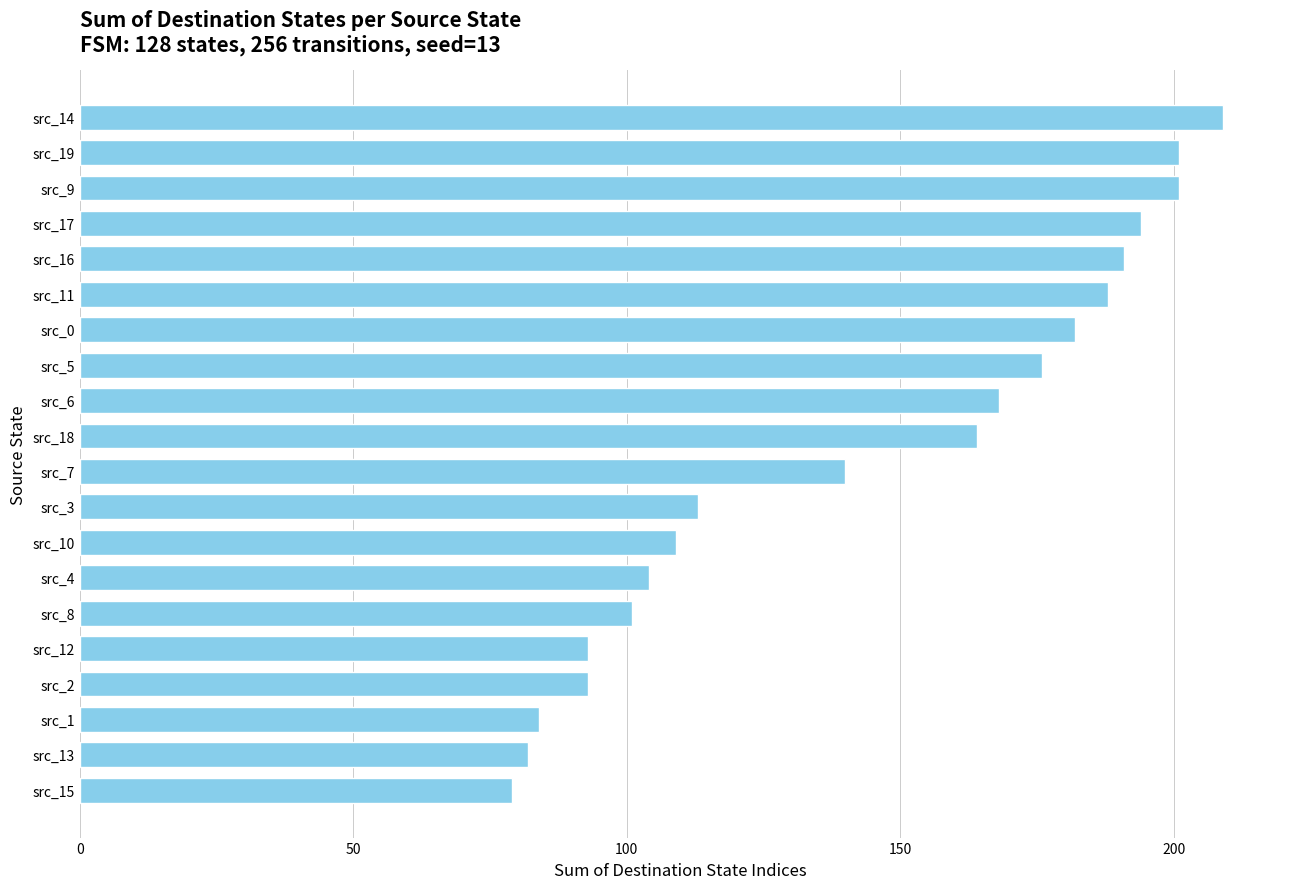

Is it true that the value at src_0 is 182?

True